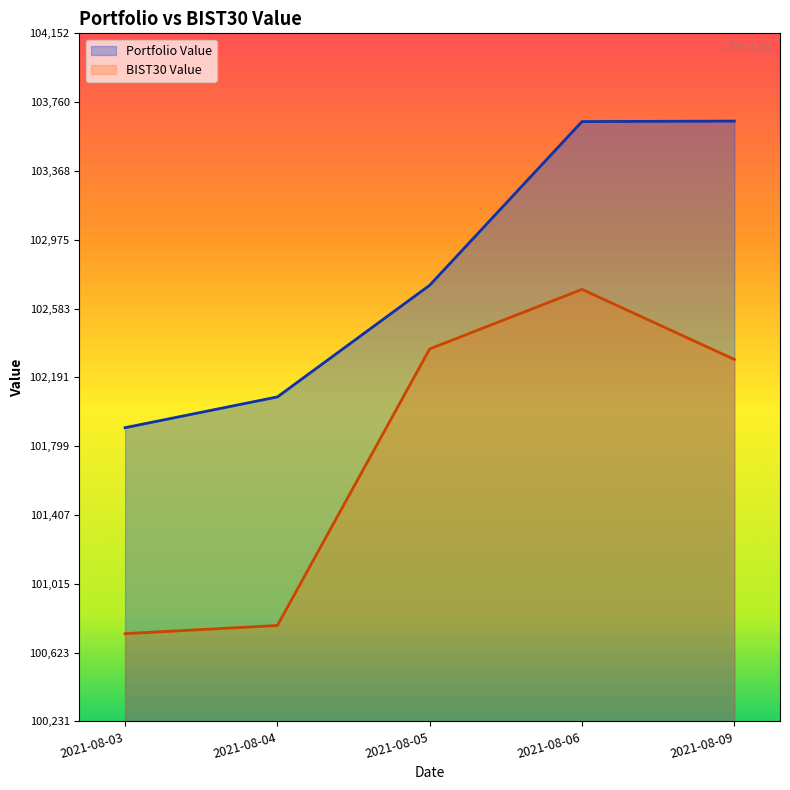

The value of BIST30 Value at 2021-08-04 is 100778.0. True or false?

True